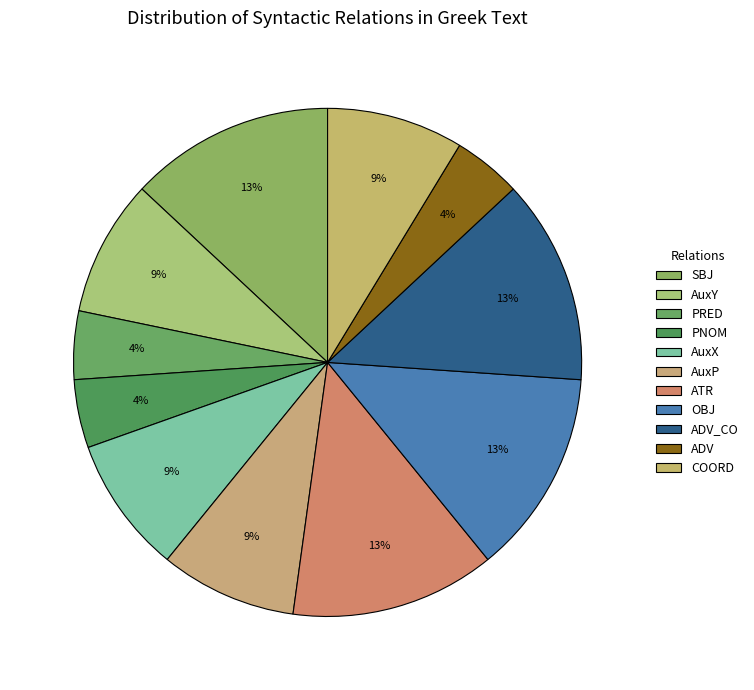

To the nearest percent, what is the average slice percentage?

9%